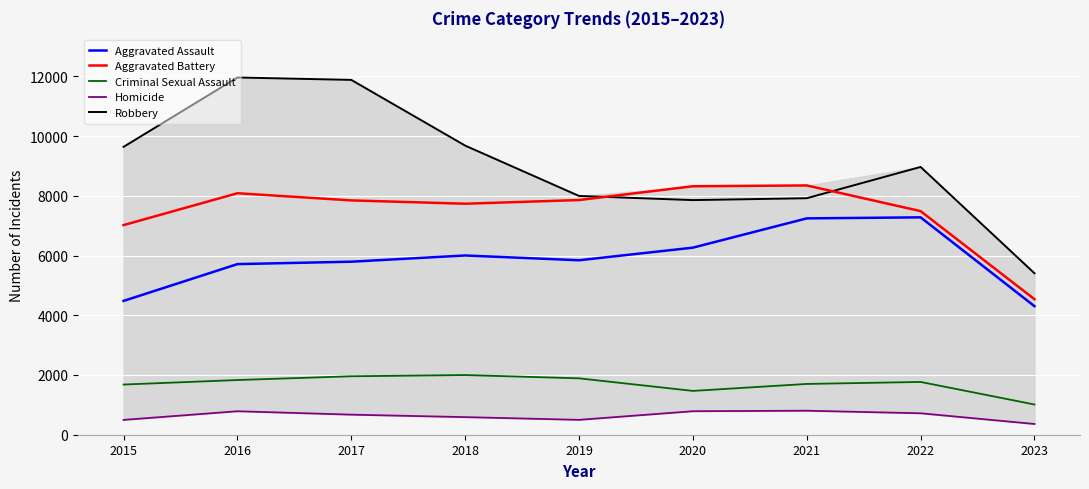

List the labels in order of Homicide value, largest first.

2021, 2020, 2016, 2022, 2017, 2018, 2019, 2015, 2023